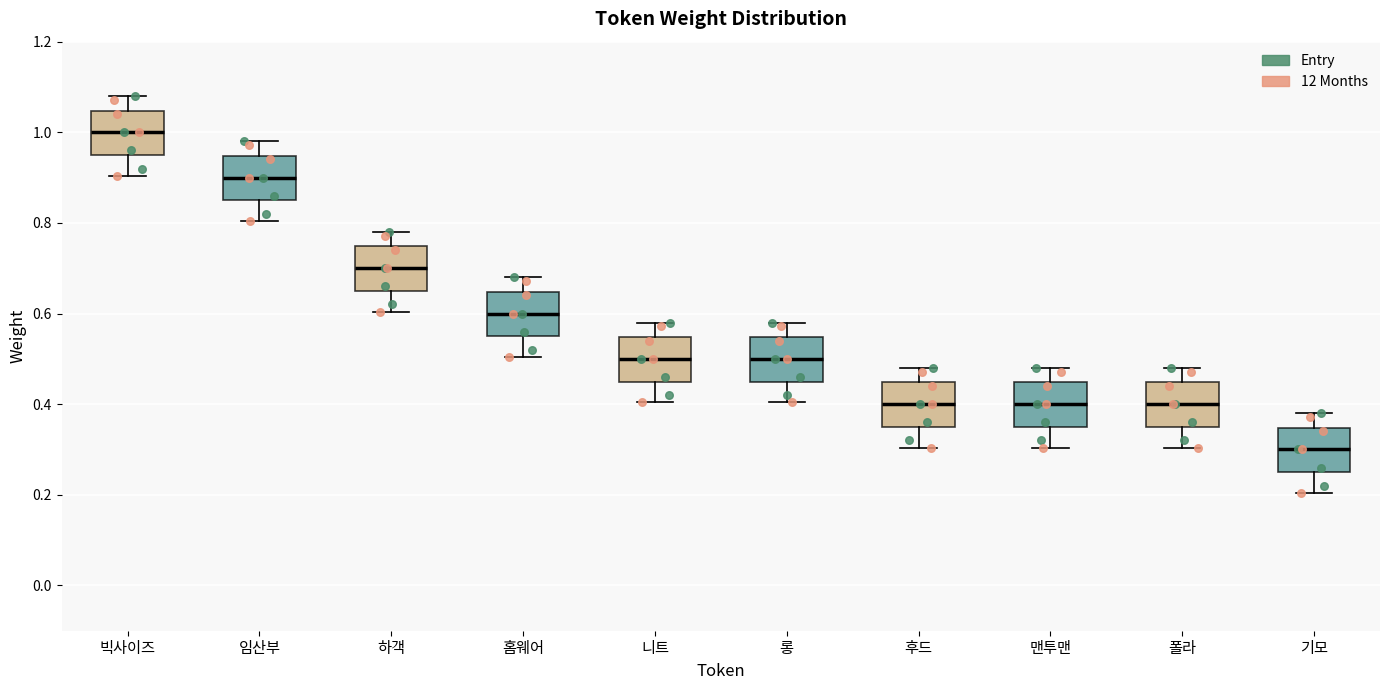

Reading left to right, read every box against the y-axis: the position of its median line, the range the box covers, and the ends of its whiskers. The values are not printed on the chart, so give them approximately, as read against the axis.

빅사이즈: median 1.00, box 0.96 to 1.04, whiskers 0.90 to 1.08
임산부: median 0.90, box 0.86 to 0.94, whiskers 0.80 to 0.98
하객: median 0.70, box 0.66 to 0.74, whiskers 0.60 to 0.78
홈웨어: median 0.60, box 0.56 to 0.64, whiskers 0.50 to 0.68
니트: median 0.50, box 0.46 to 0.54, whiskers 0.40 to 0.58
롱: median 0.50, box 0.46 to 0.54, whiskers 0.40 to 0.58
후드: median 0.40, box 0.36 to 0.44, whiskers 0.30 to 0.48
맨투맨: median 0.40, box 0.36 to 0.44, whiskers 0.30 to 0.48
폴라: median 0.40, box 0.36 to 0.44, whiskers 0.30 to 0.48
기모: median 0.30, box 0.26 to 0.34, whiskers 0.20 to 0.38